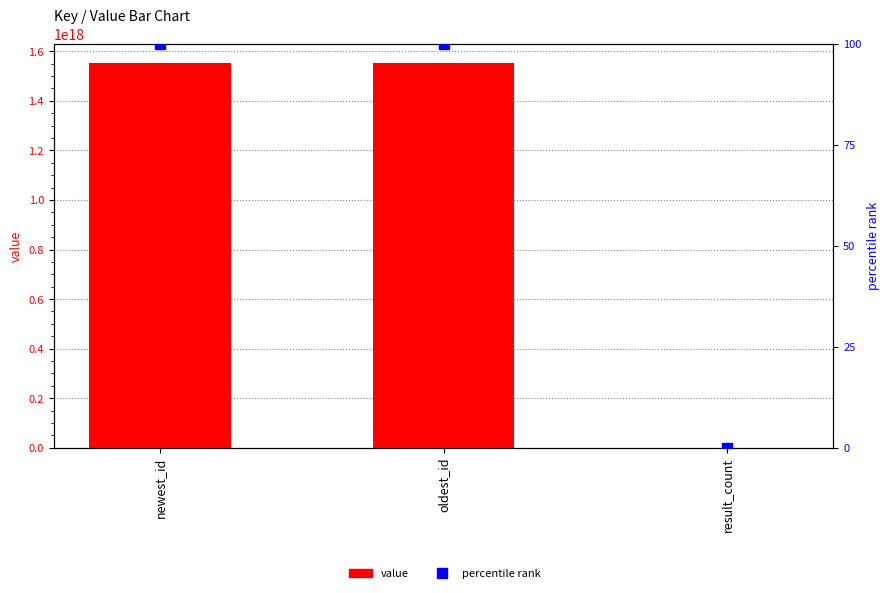

Is it true that value equals 2139883555295297280 at newest_id?

False